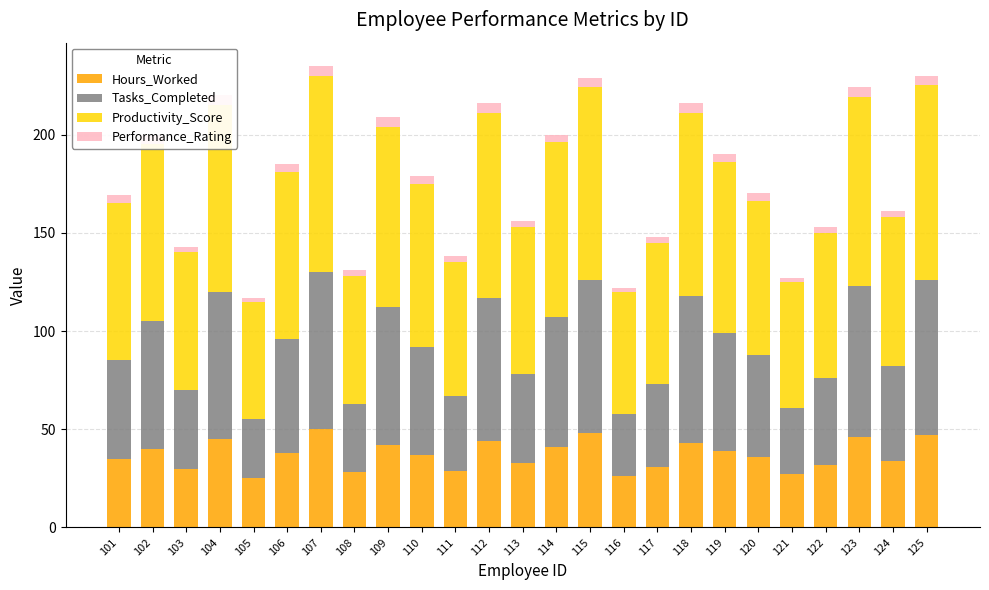

Is the value of Tasks_Completed at 105 greater than the value of Hours_Worked at 102?

No